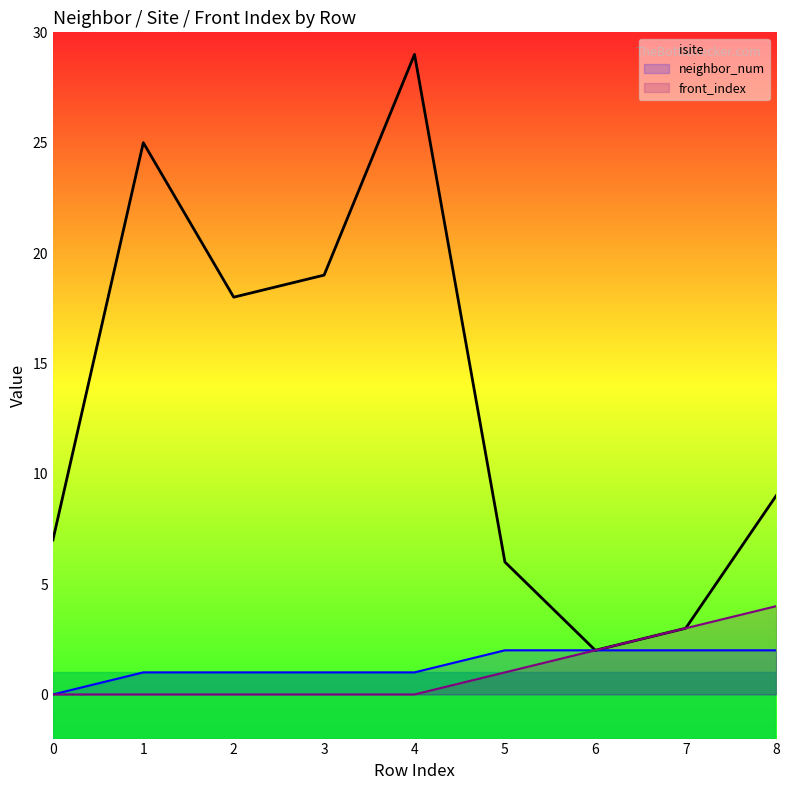

Count the number of categories in the chart.

9